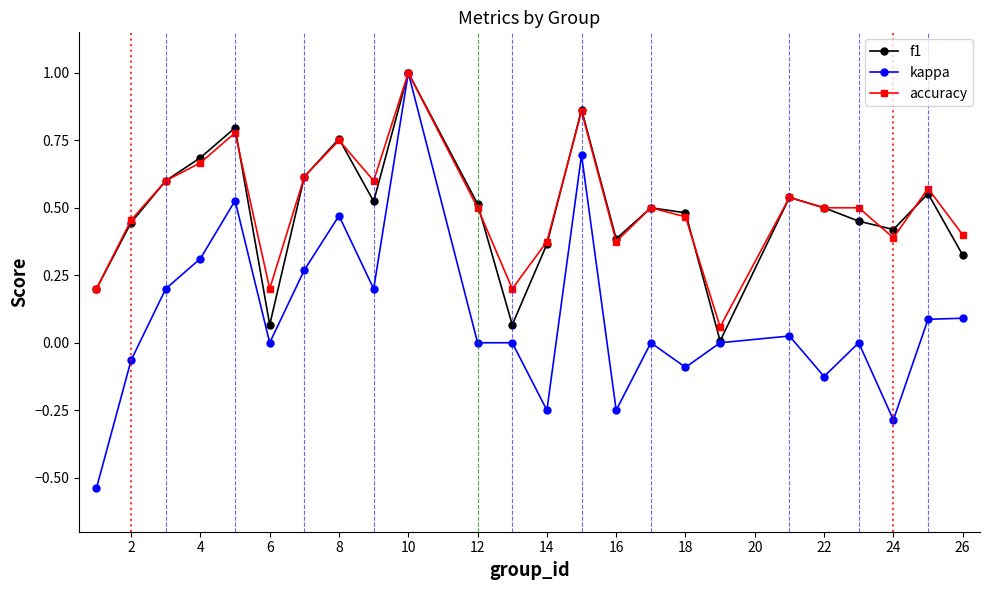

What is the greatest value displayed?

1.0